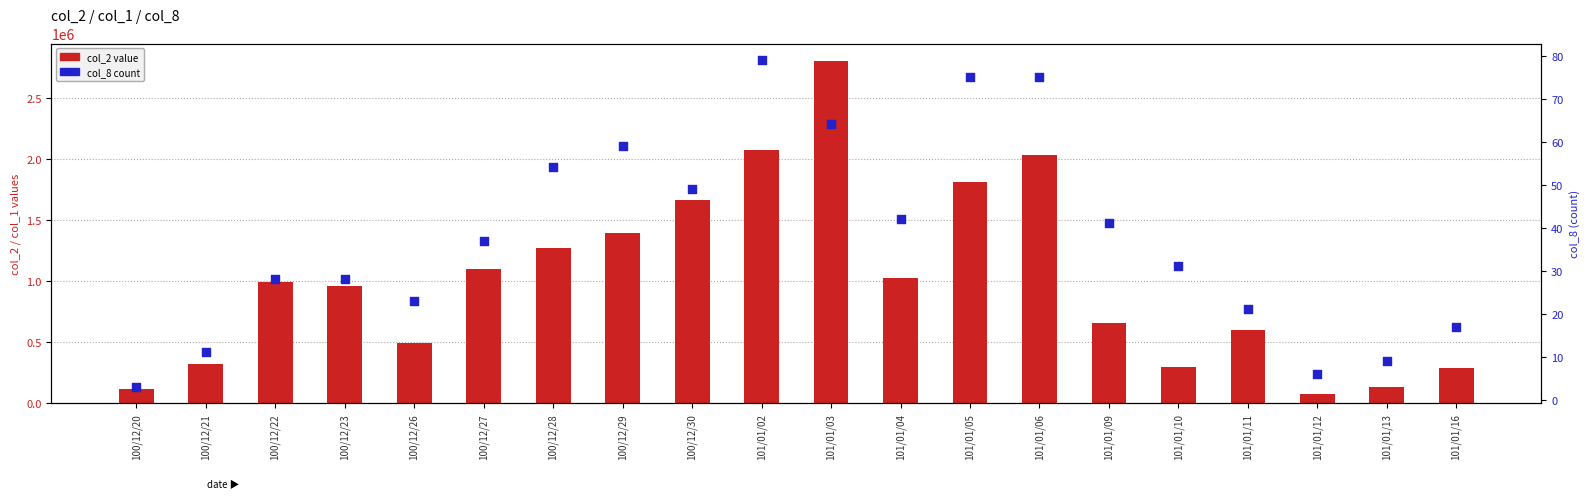

At how many categories does at least one series exceed 1637104?

5